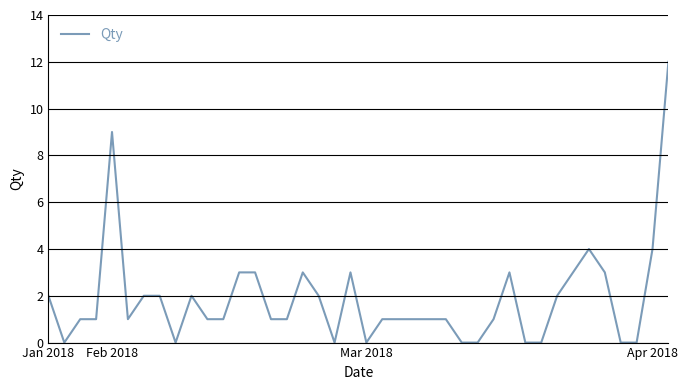

What is the difference between the maximum and minimum values?

12